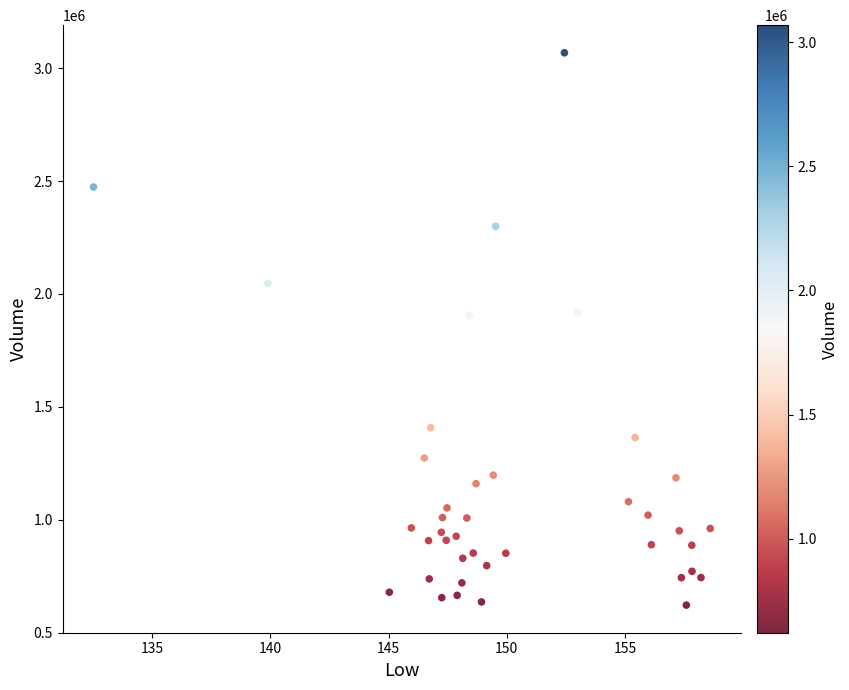

What is the range of Y values (max minus min)?

2446600